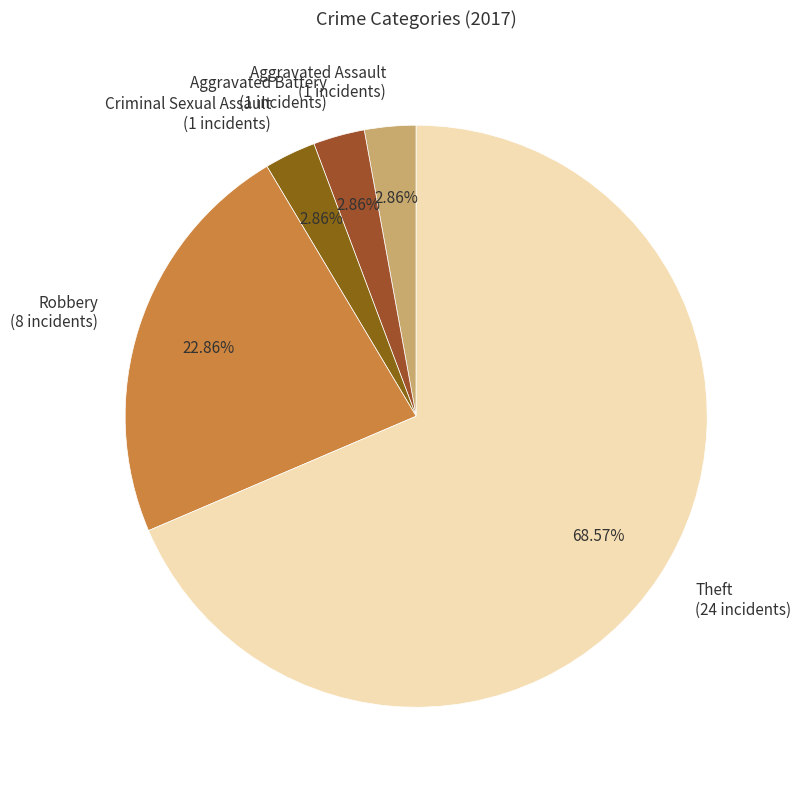

Does Theft (24 incidents) account for over 50% of the chart?

Yes